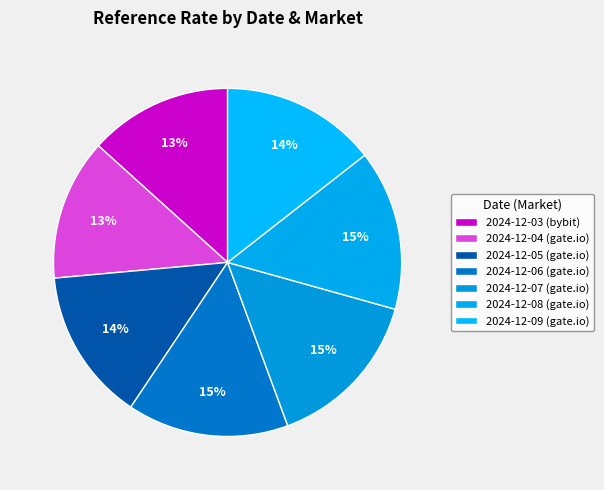

What is the smallest slice in the pie chart?

2024-12-04 (gate.io)